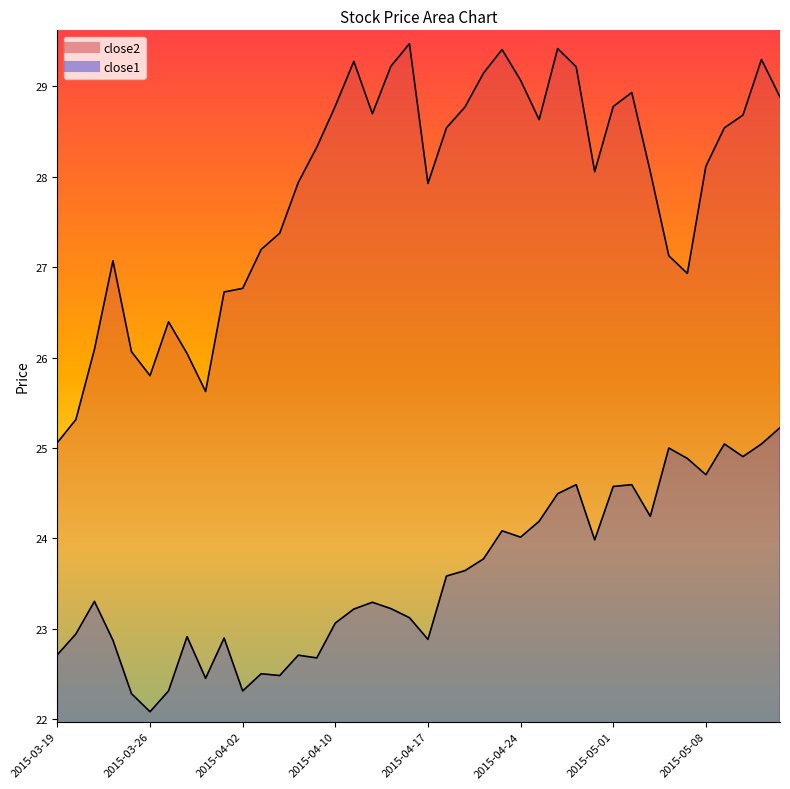

True or false: close1 and close2 cross at least once.

False